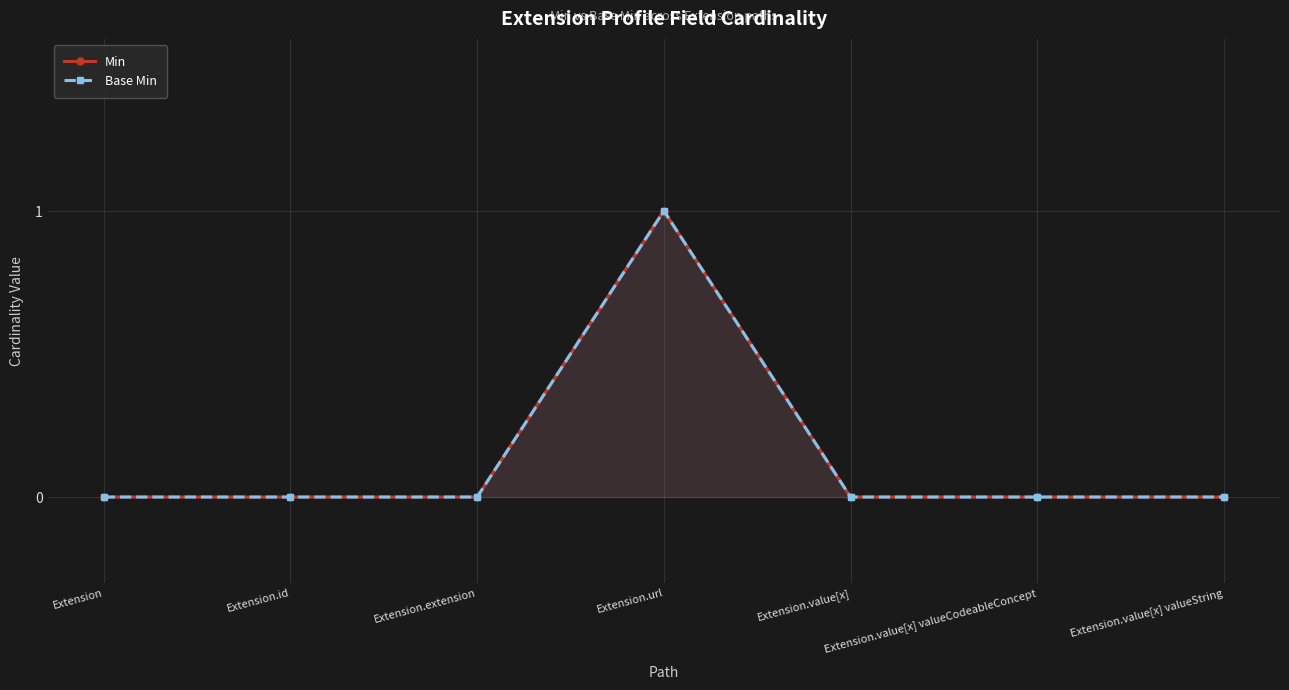

True or false: Base Min has more than 0 interior local peaks.

True